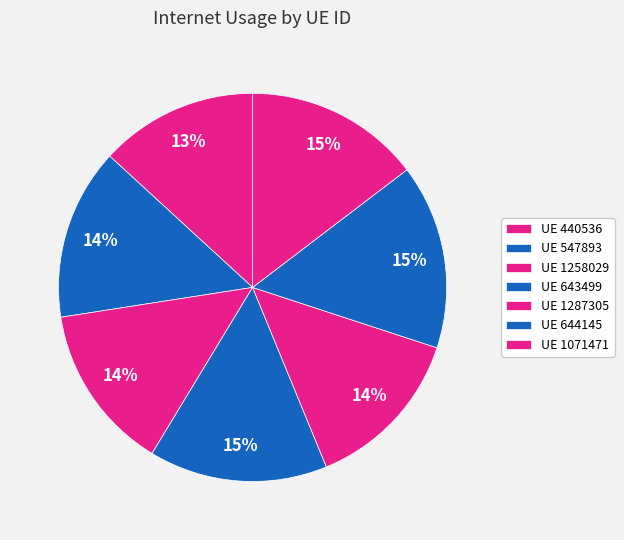

How many segments does this pie chart have?

7